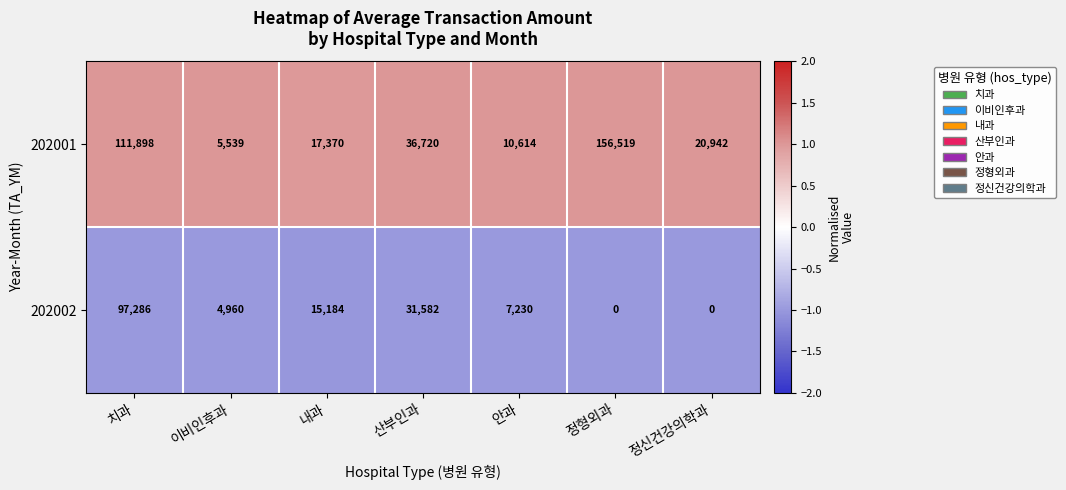

The 202001 series shows 20942 at 정신건강의학과. True or false?

True